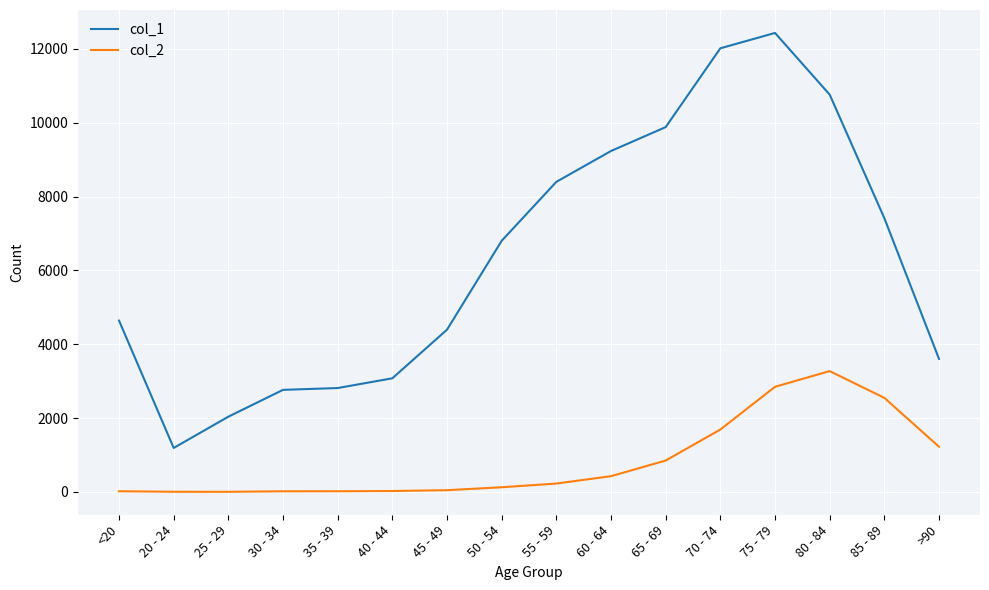

Which series has the widest spread of values?

col_1